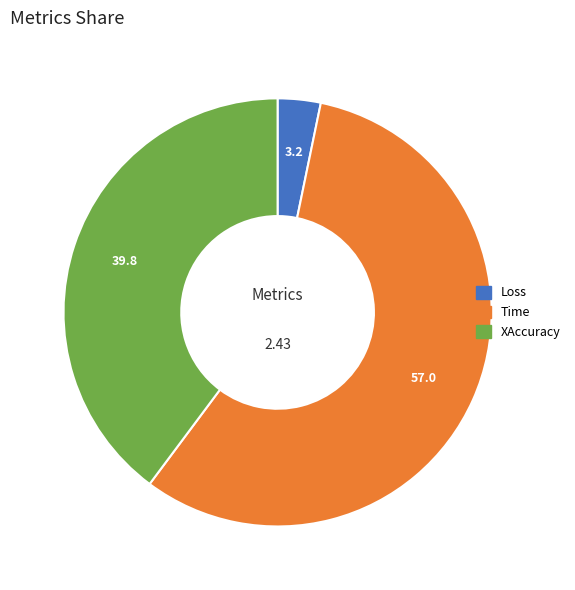

Which category has the biggest portion of the pie?

Time